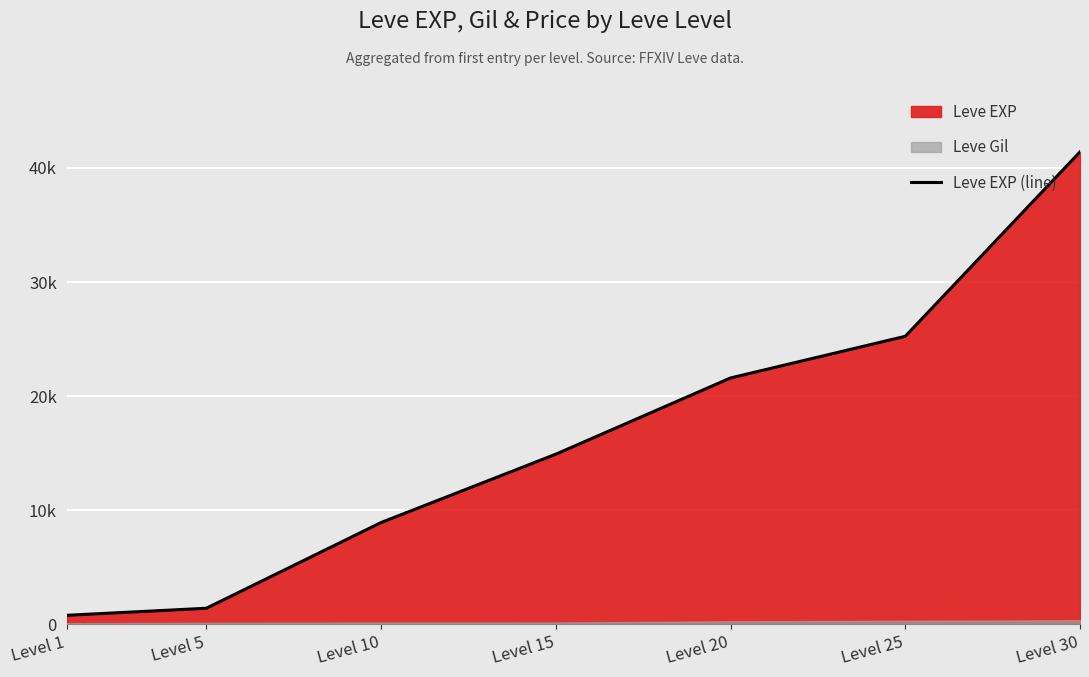

At which label is the value closest to 21105?

Level 20